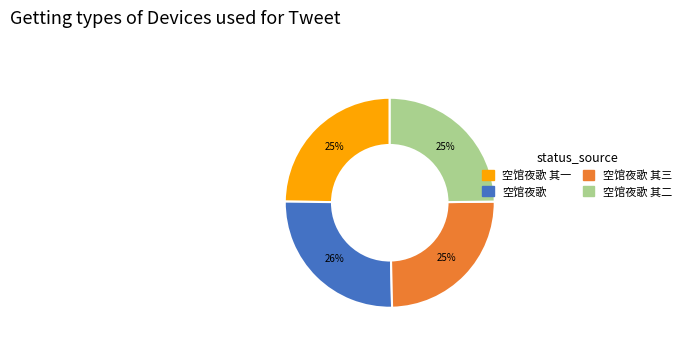

Between 空馆夜歌 其一 and 空馆夜歌, which is larger?

空馆夜歌